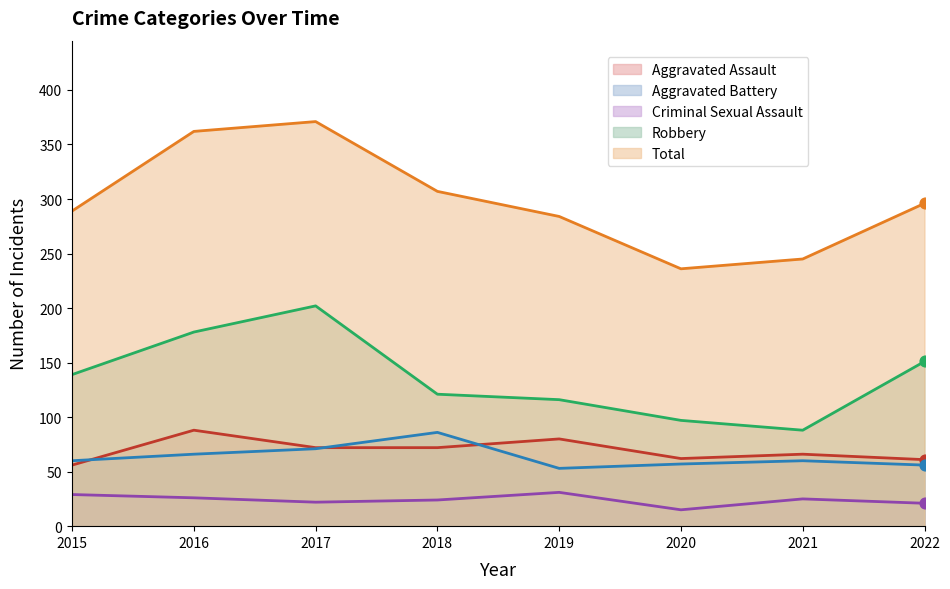

Which series contains the lowest Y value?

Criminal Sexual Assault